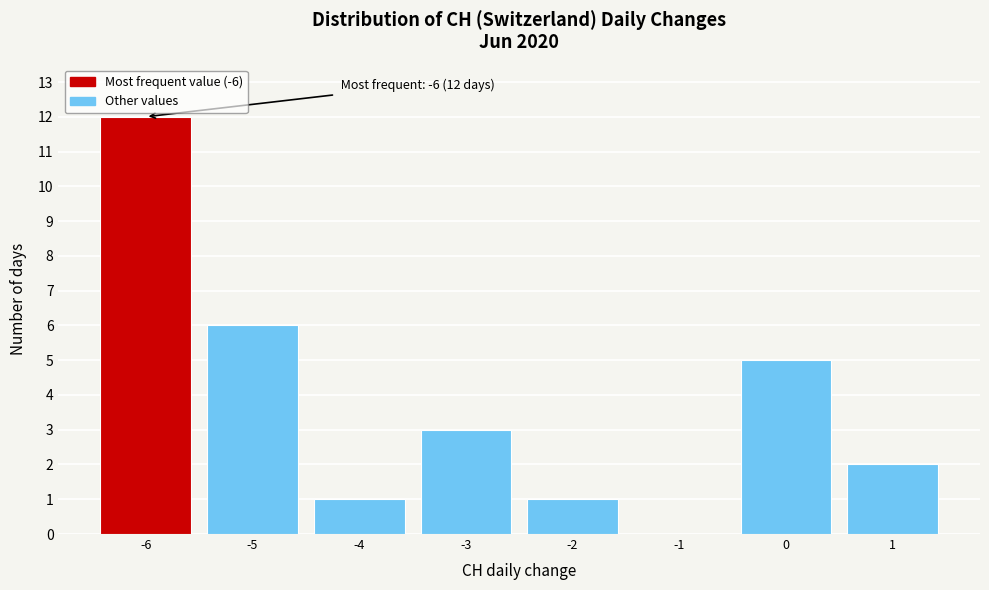

Which range on the x-axis has the tallest bar?

-6.5 to -5.5